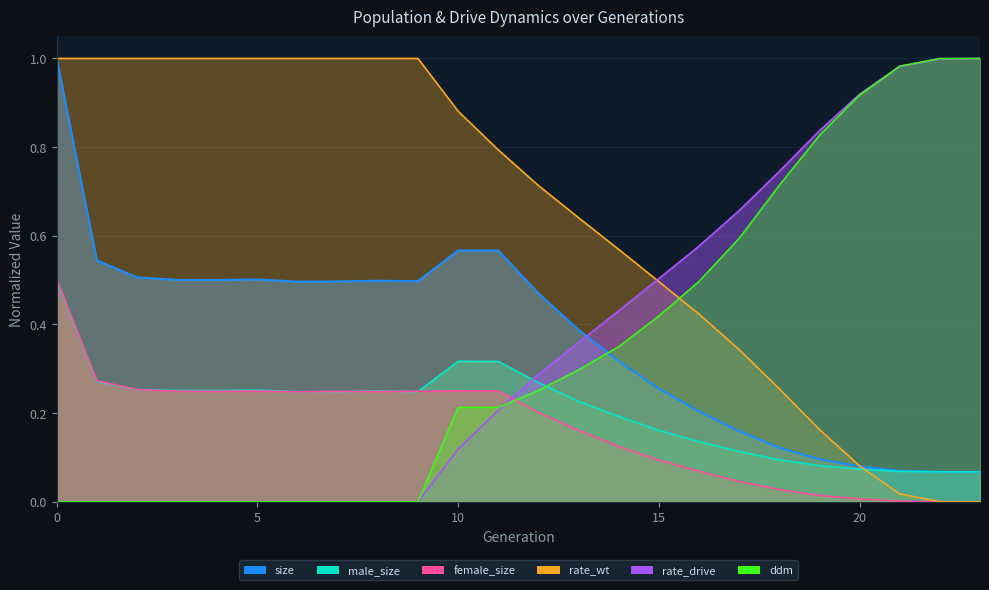

What value does the female_size series have at 7?

0.2